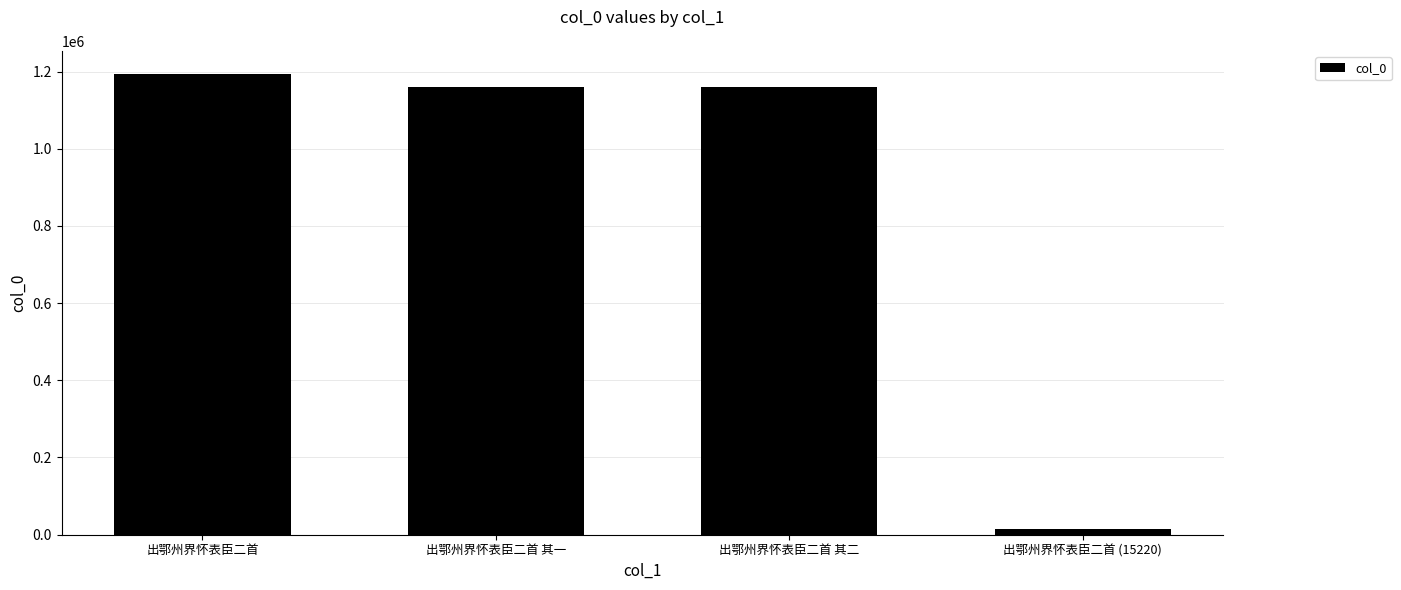

How many series are shown in this chart?

1